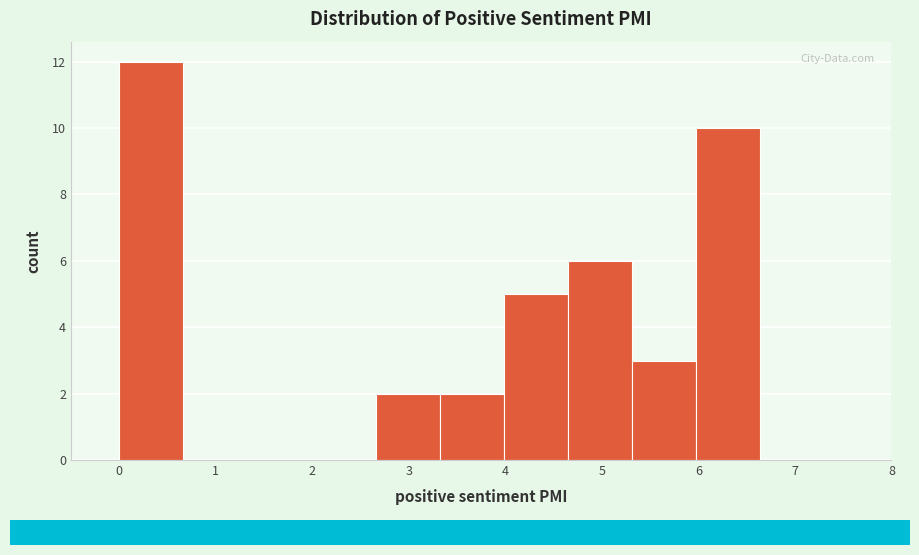

Reading left to right, list every bar in this chart as the range it spans on the x-axis followed by its height. Neither the bar edges nor the heights are printed on the chart, so give them approximately, as read against the axes.

0.0 to 0.7: 12
0.7 to 1.3: 0
1.3 to 2.0: 0
2.0 to 2.7: 0
2.7 to 3.3: 2
3.3 to 4.0: 2
4.0 to 4.6: 5
4.6 to 5.3: 6
5.3 to 6.0: 3
6.0 to 6.6: 10